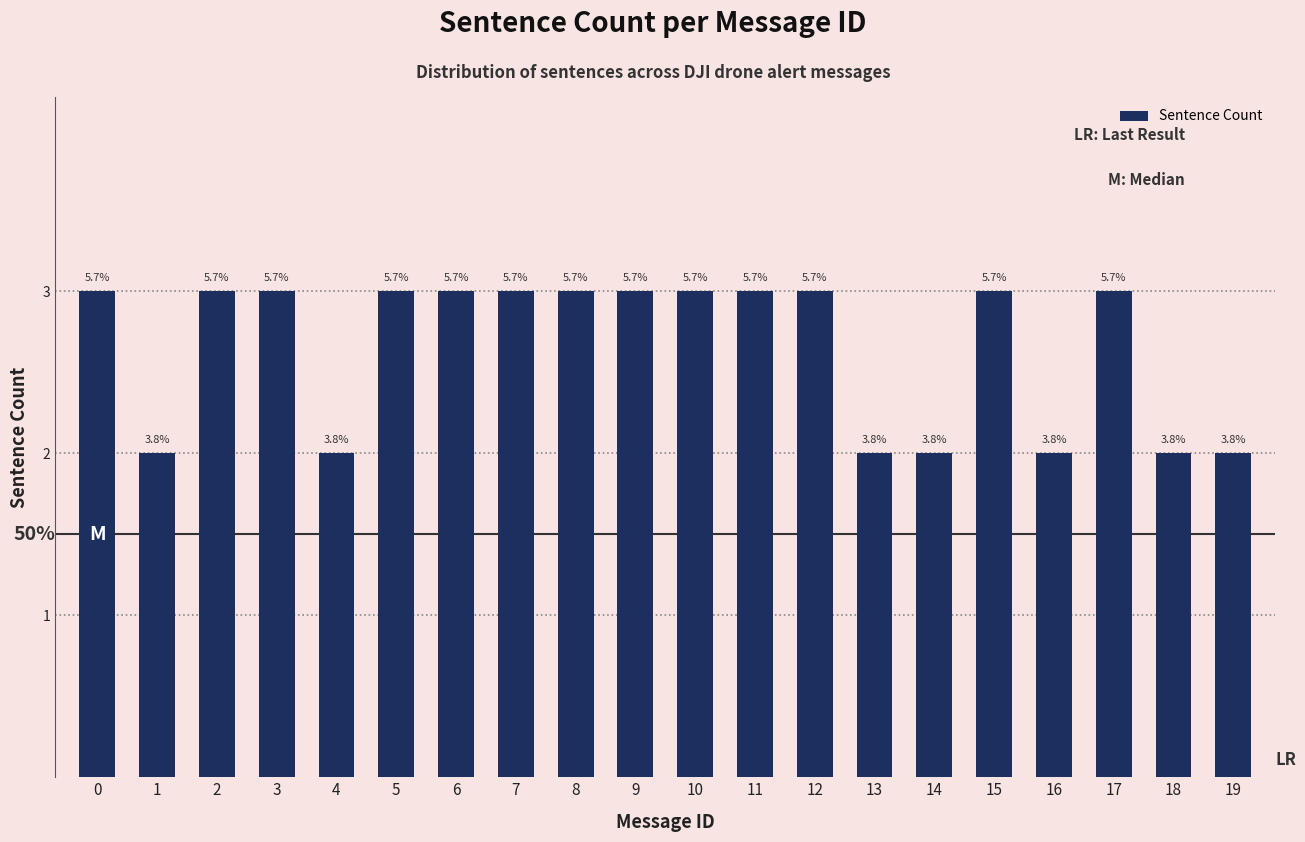

What is the ratio of the value at 1 to the value at 0?

0.7